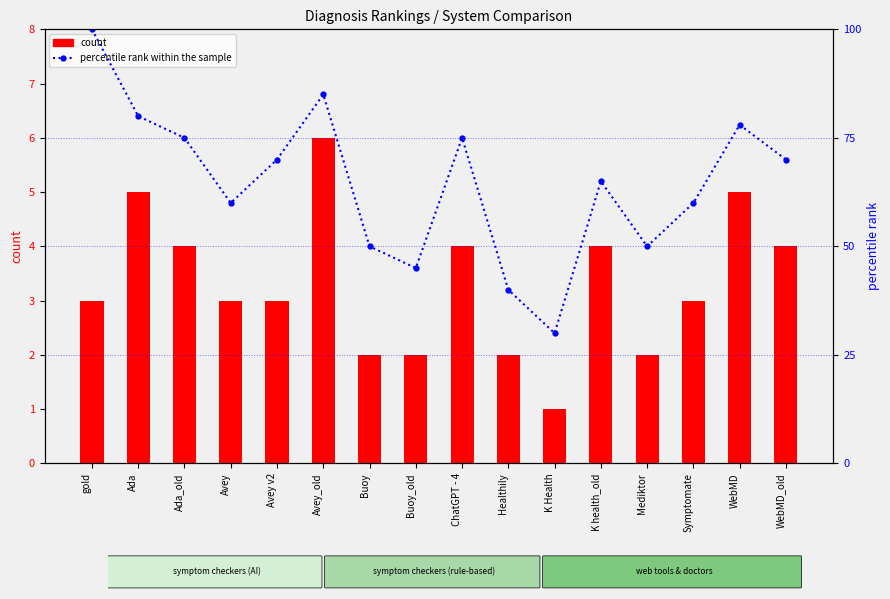

The value of count at Mediktor is 2. True or false?

True